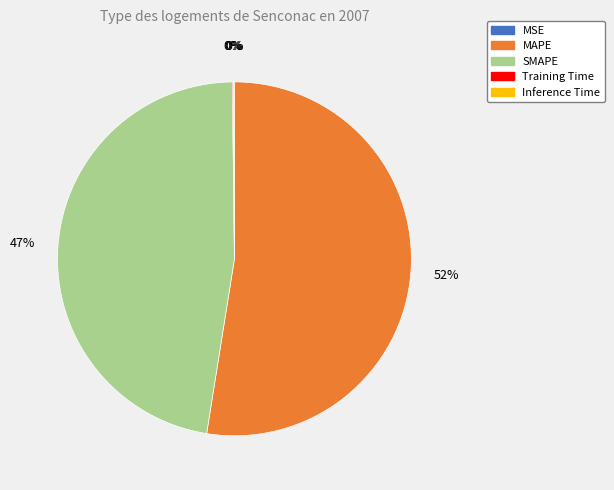

To the nearest percent, what is the average slice percentage?

20%